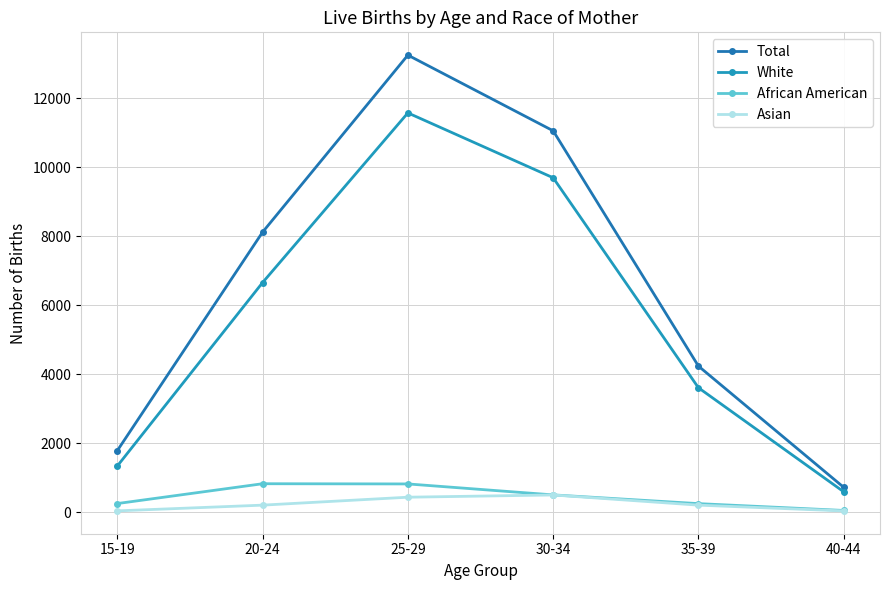

True or false: Asian has a value of 201 at 20-24.

True